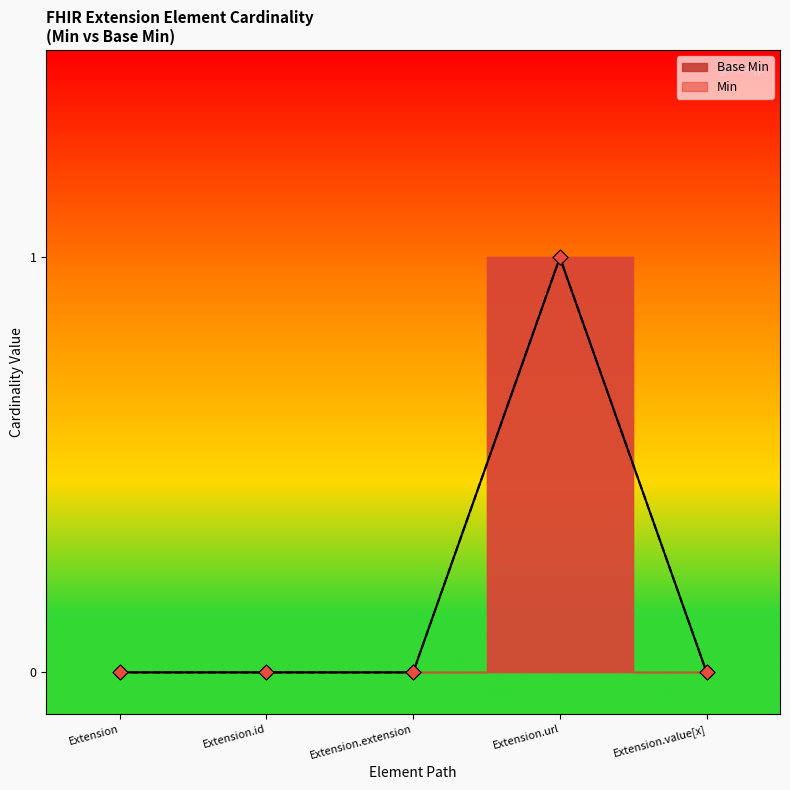

Which has a higher value, Extension.url or Extension?

Extension.url